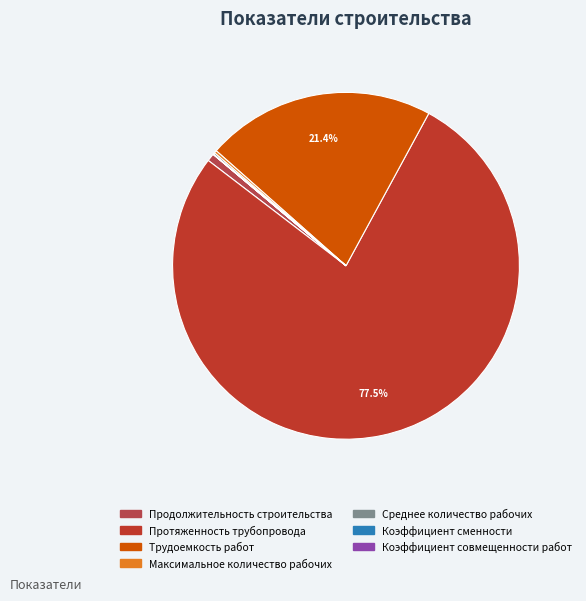

Which category has the biggest portion of the pie?

Протяженность трубопровода